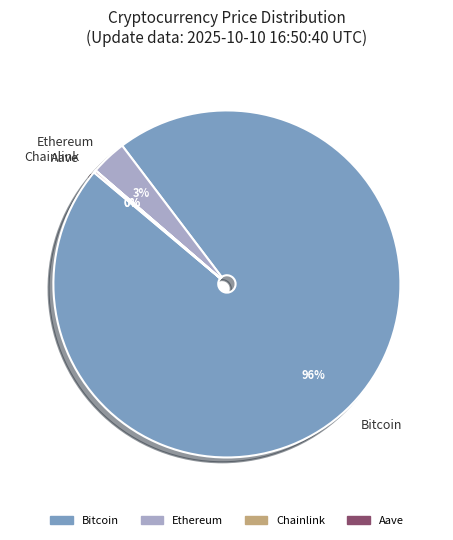

Which slice is the largest?

Bitcoin